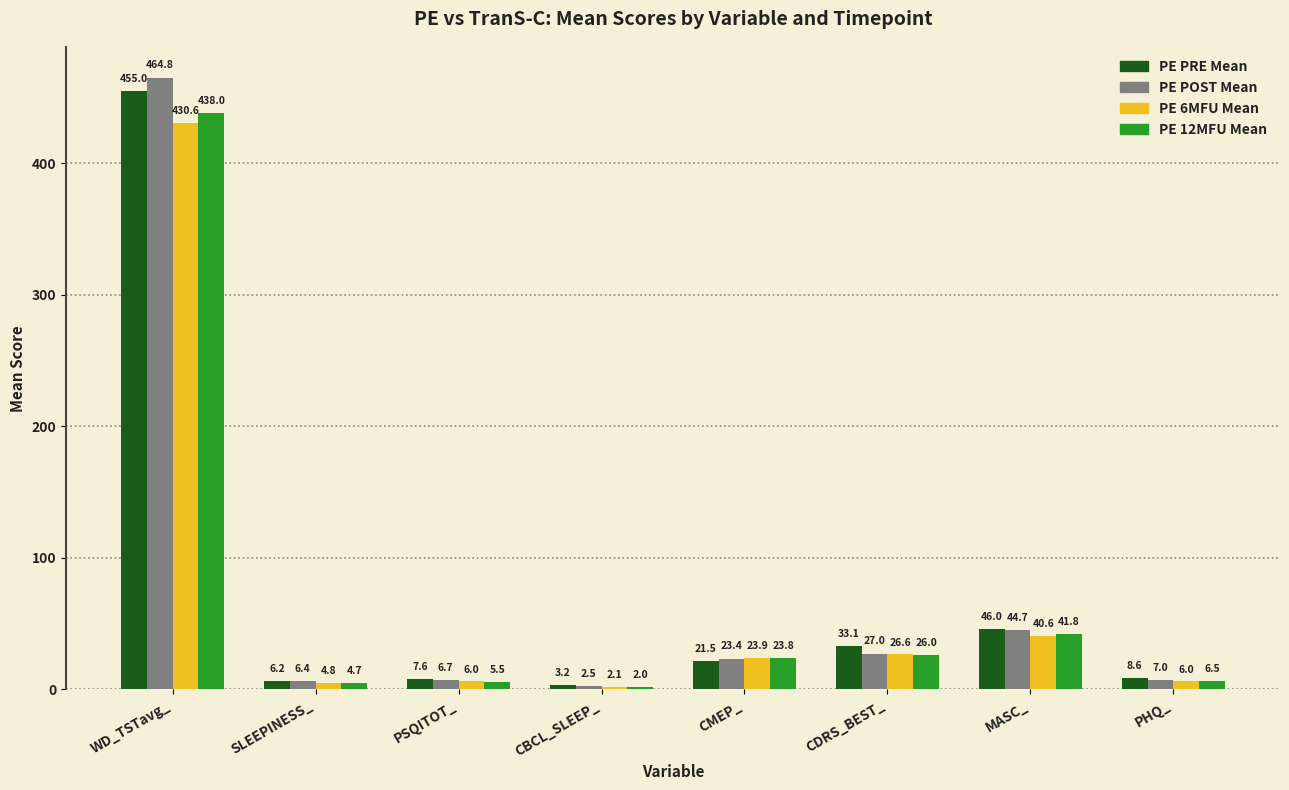

How many values in the PE 12MFU Mean series exceed 23?

4